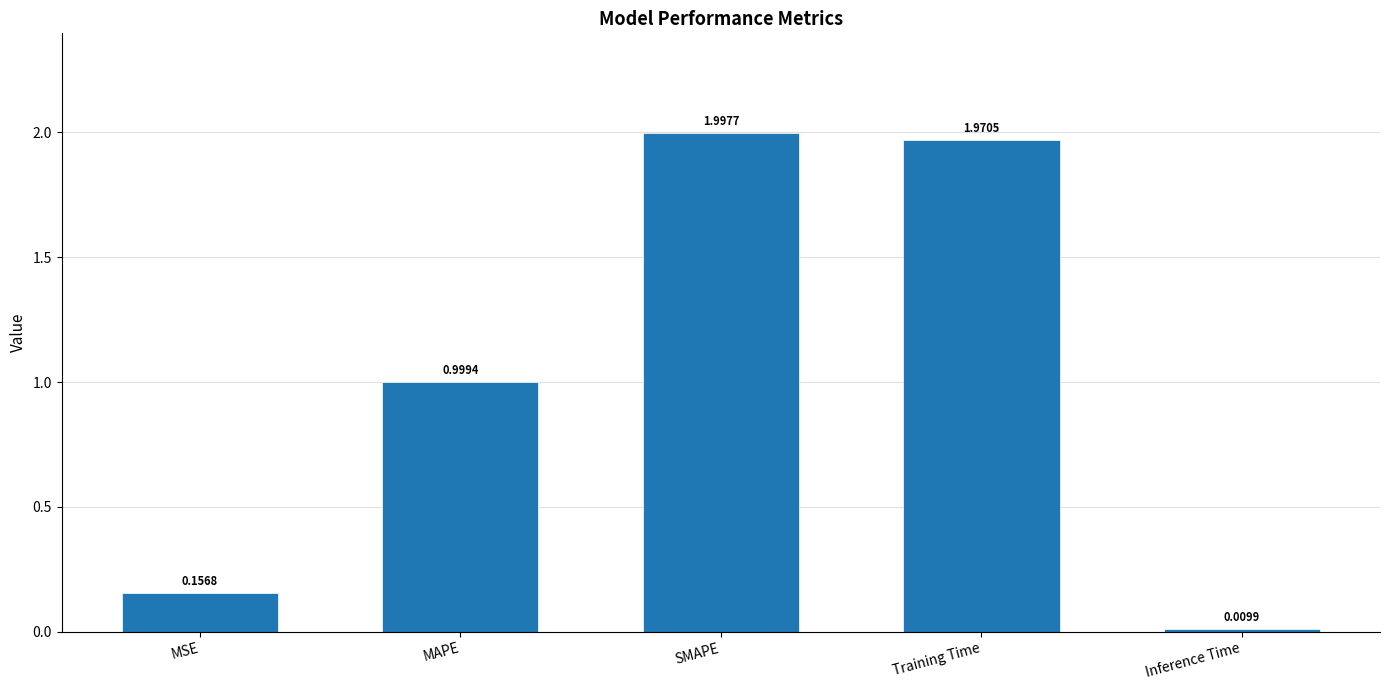

What is the sum of all values?

5.1